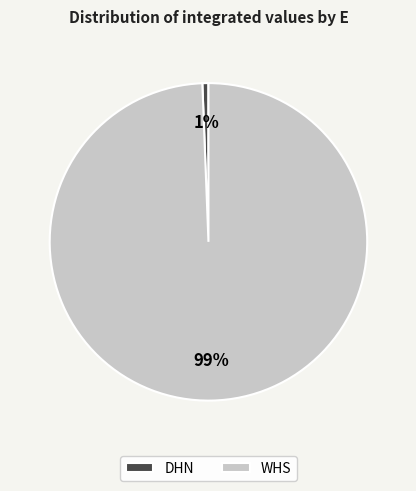

Is the sum of WHS and DHN greater than half?

Yes